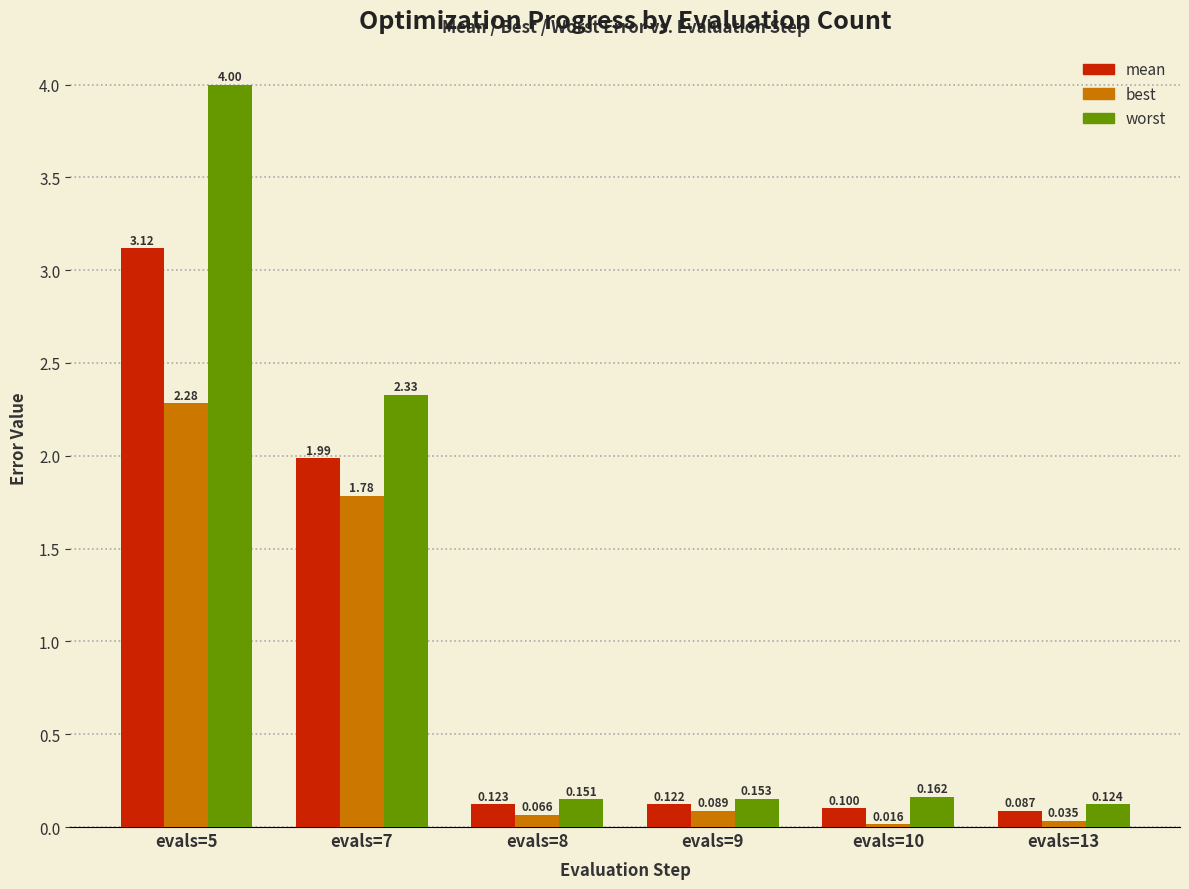

Are the bars grouped side by side (vs. stacked)?

Yes